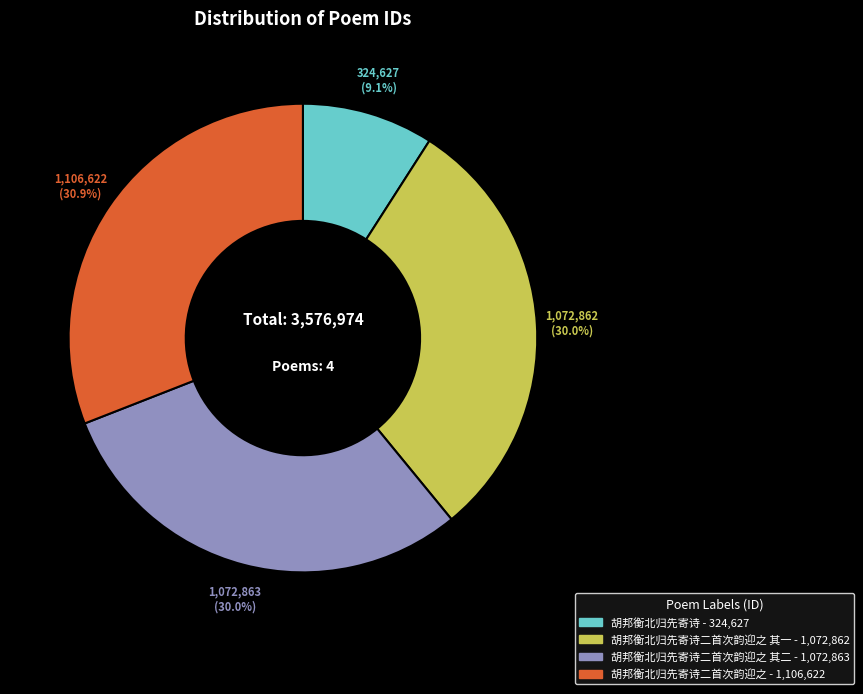

Is there any slice that represents more than half of the pie?

No